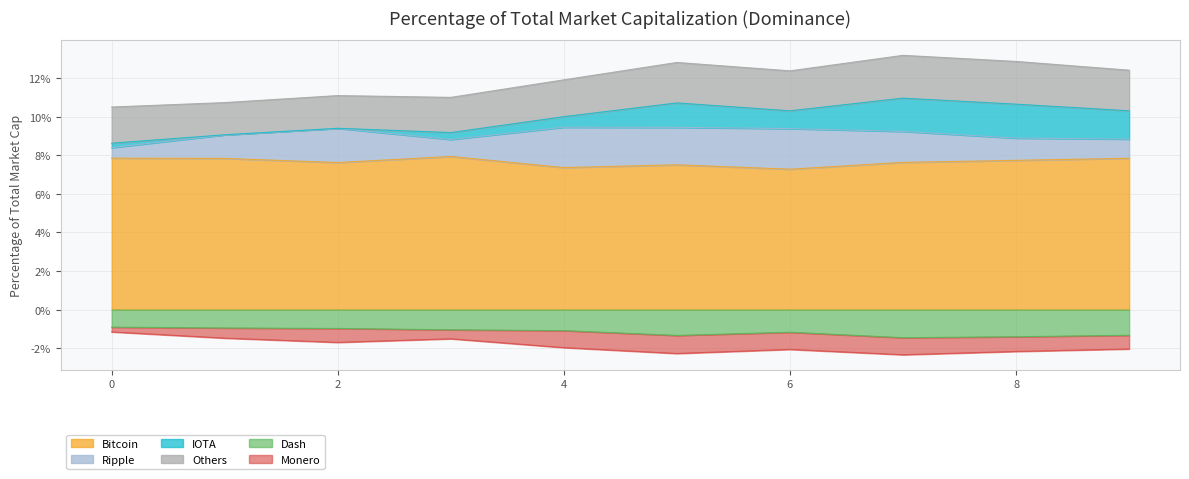

Which series has the largest range (max minus min)?

IOTA